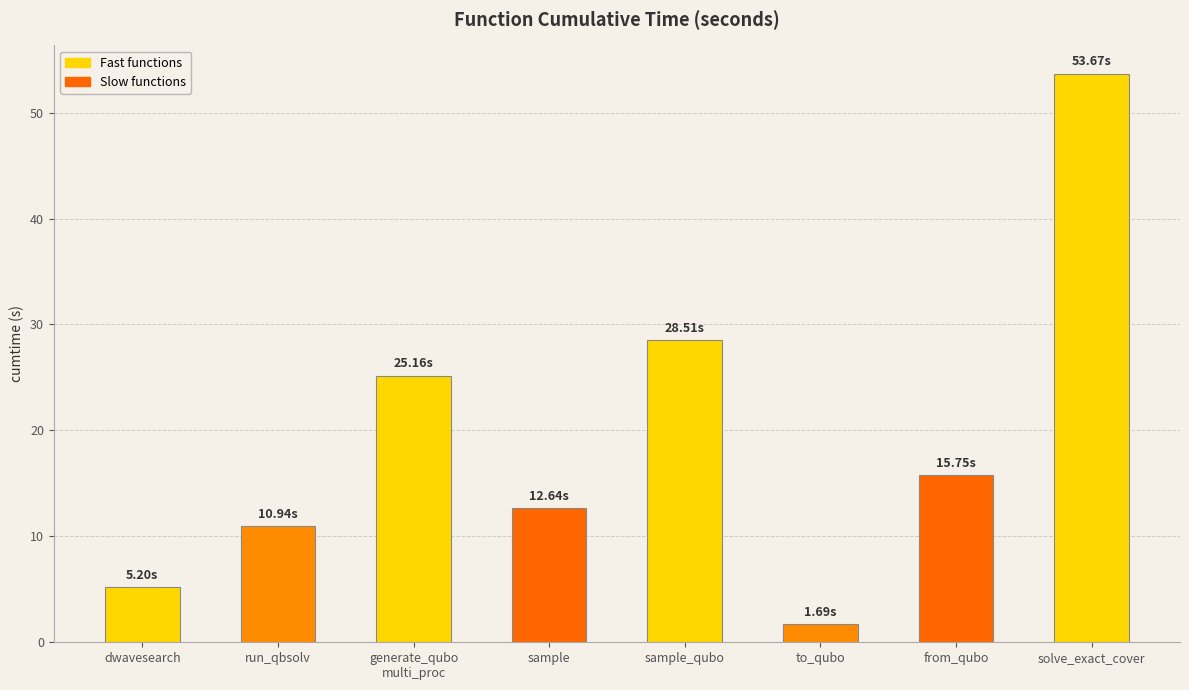

The value at dwavesearch is 8.4. True or false?

False